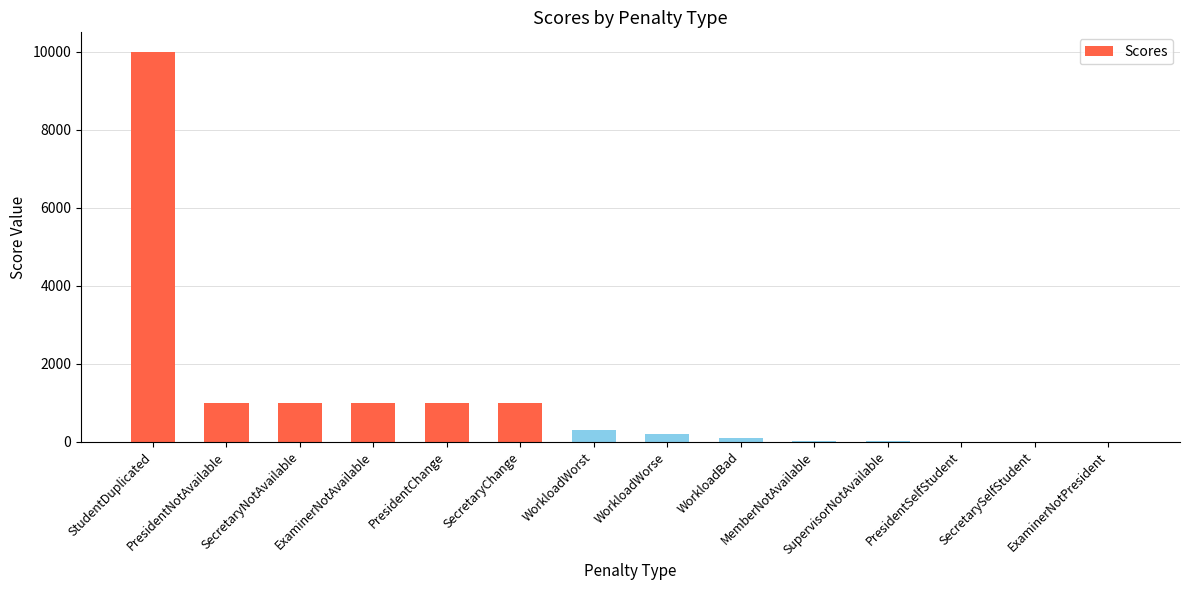

Count the number of data series in this chart.

1